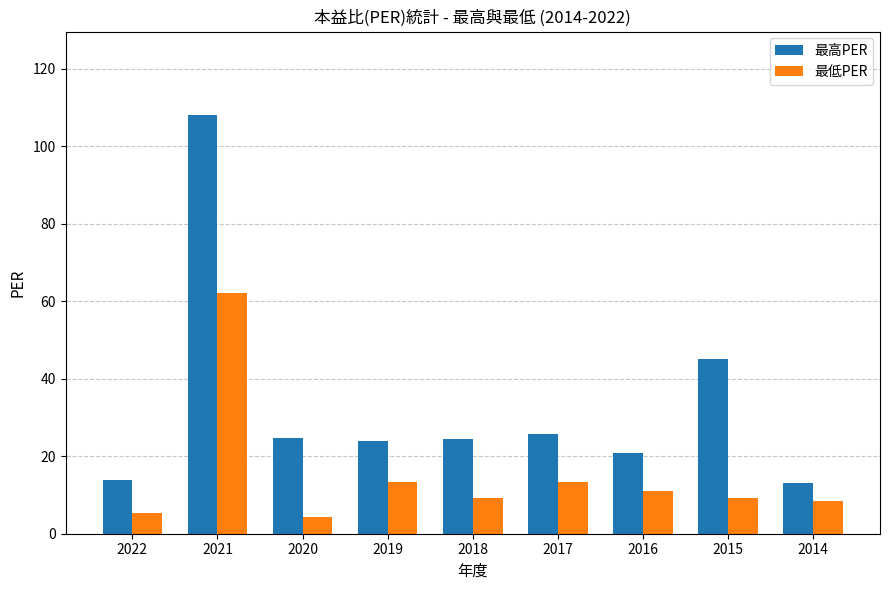

What is the value of the 最低PER bar at the 4th from the left?

13.3